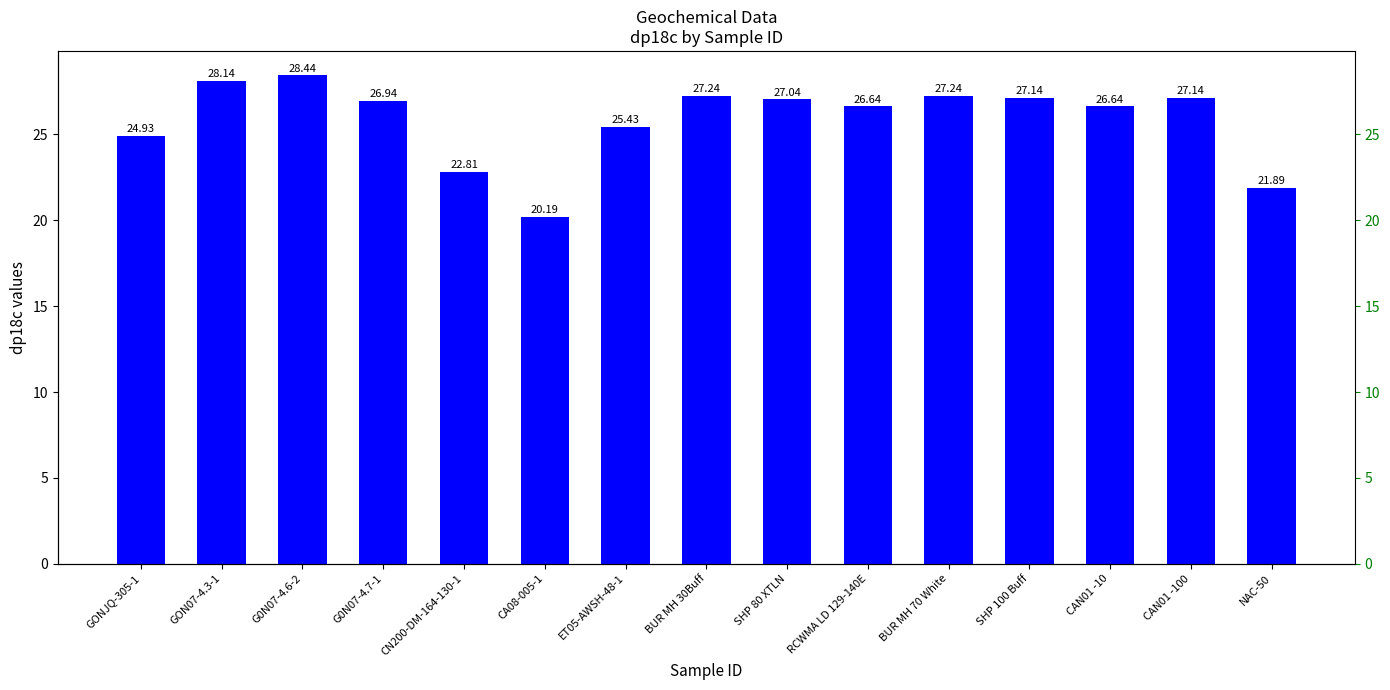

Rank the categories by value from highest to lowest.

G0N07-4.6-2, GON07-4.3-1, BUR MH 30Buff, BUR MH 70 White, SHP 100 Buff, CAN01 -100, SHP 80 XTLN, G0N07-4.7-1, RCWMA LD 129-140E, CAN01 -10, ET05-AWSH-48-1, GONJQ-305-1, CN200-DM-164-130-1, NAC-50, CA08-005-1